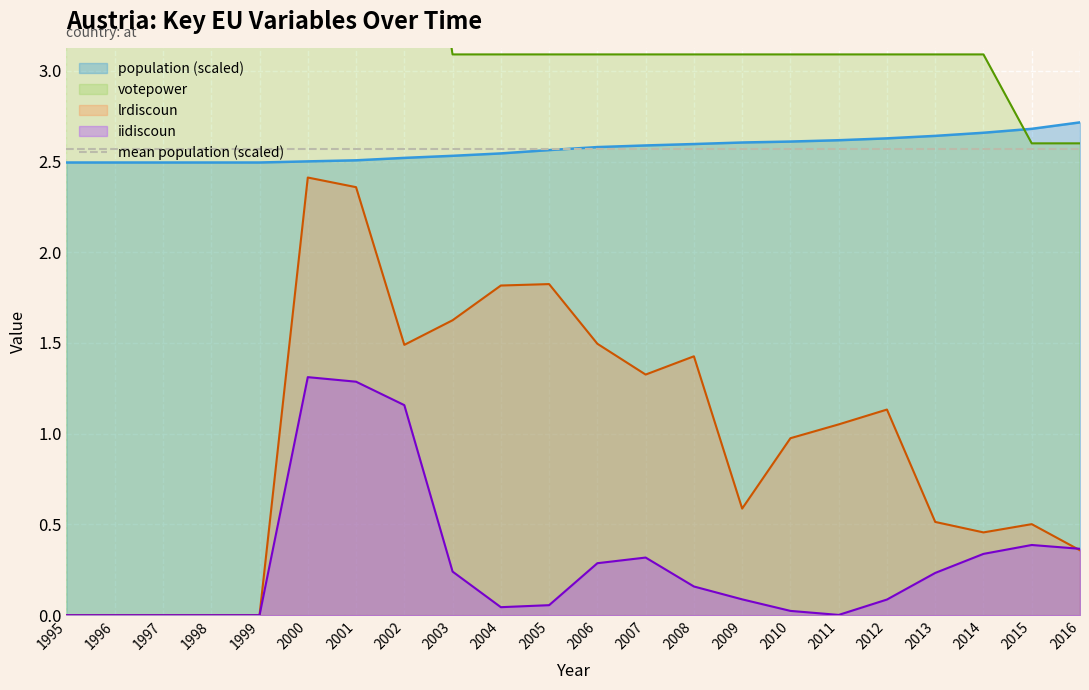

True or false: iidiscoun and votepower intersect in this chart.

False